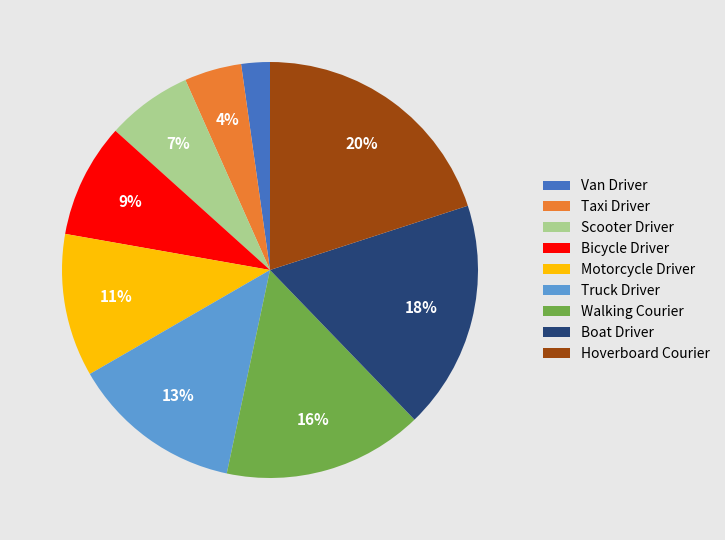

Does Truck Driver represent more than half of the total?

No